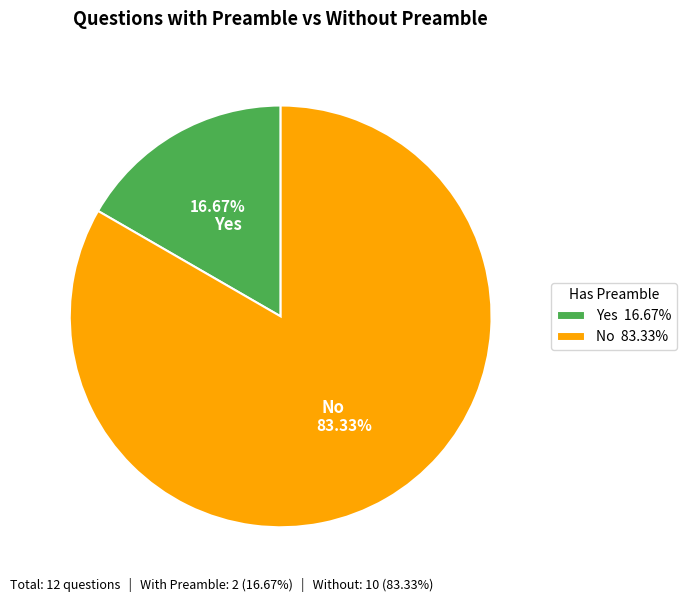

How many segments does this pie chart have?

2